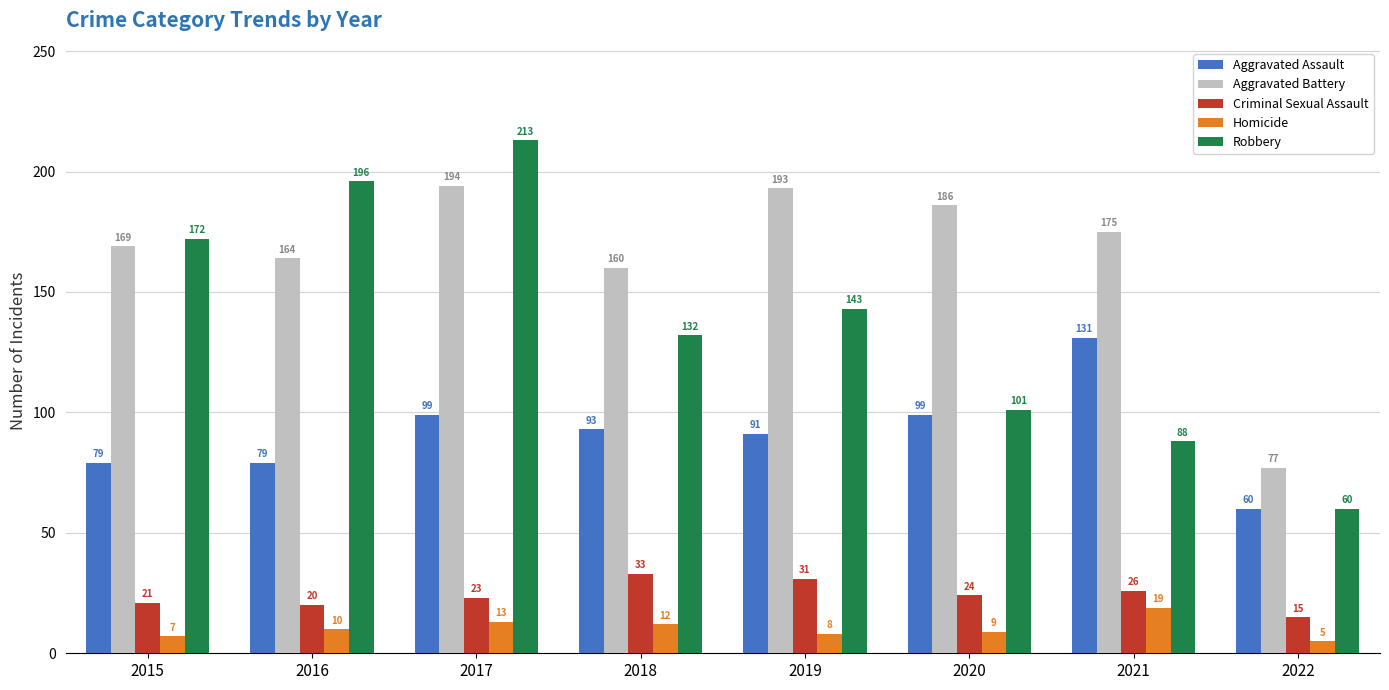

What is the difference between the Homicide values at 2019 and 2017?

5